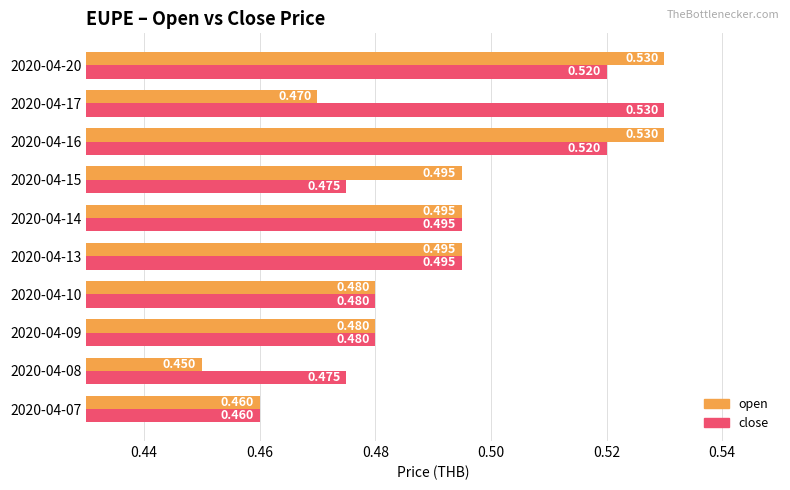

At 2020-04-17, list the series in order from smallest to largest.

open, close